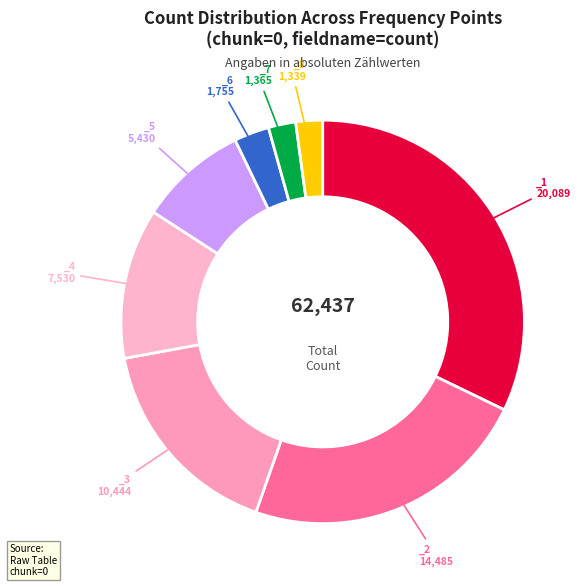

What is the largest slice in the pie chart?

_1